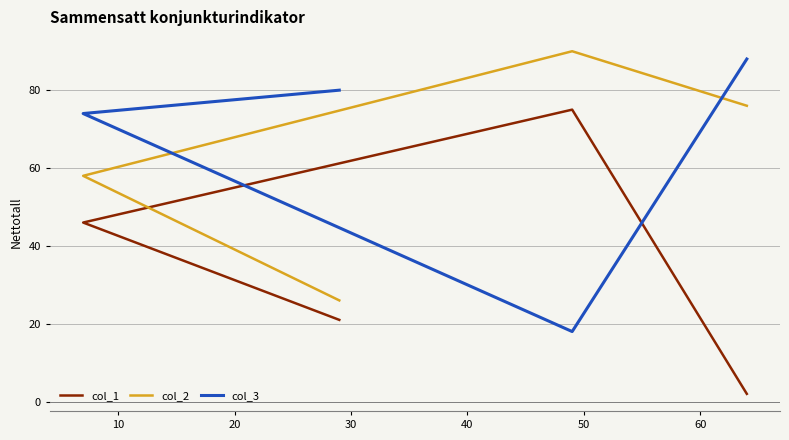

Is this an area chart (filled region under the line)?

No